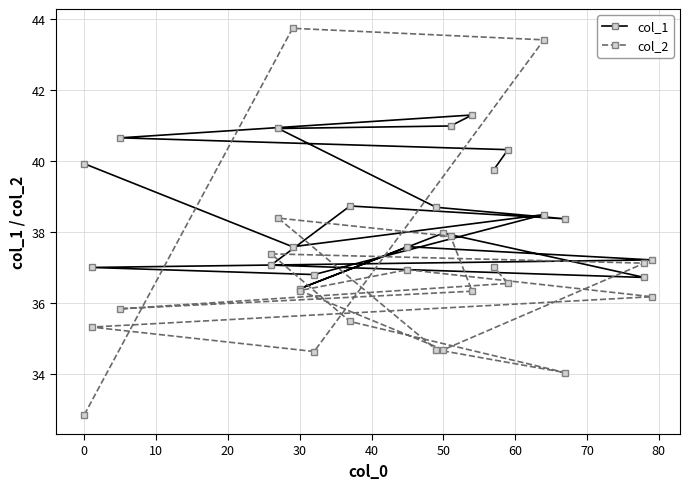

How many interior local peaks does the col_1 series have?

5